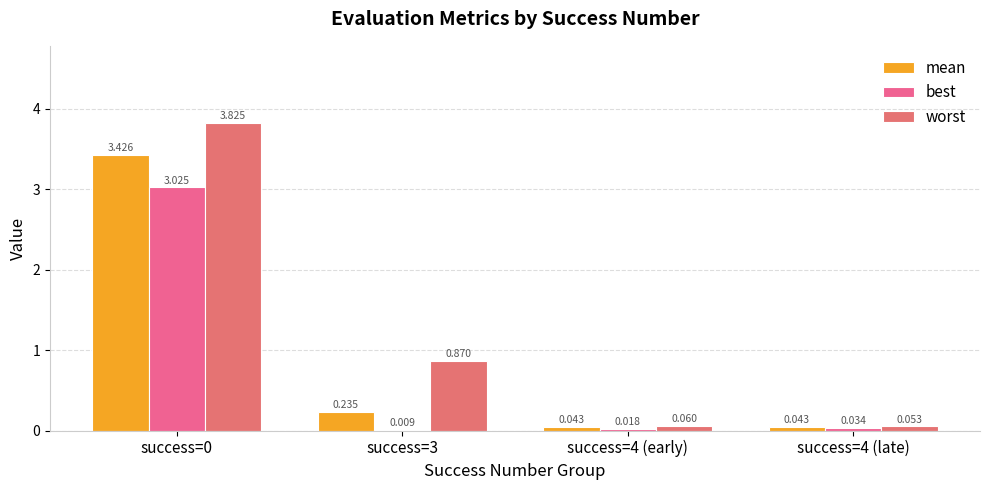

What is the average value of the best series?

0.8